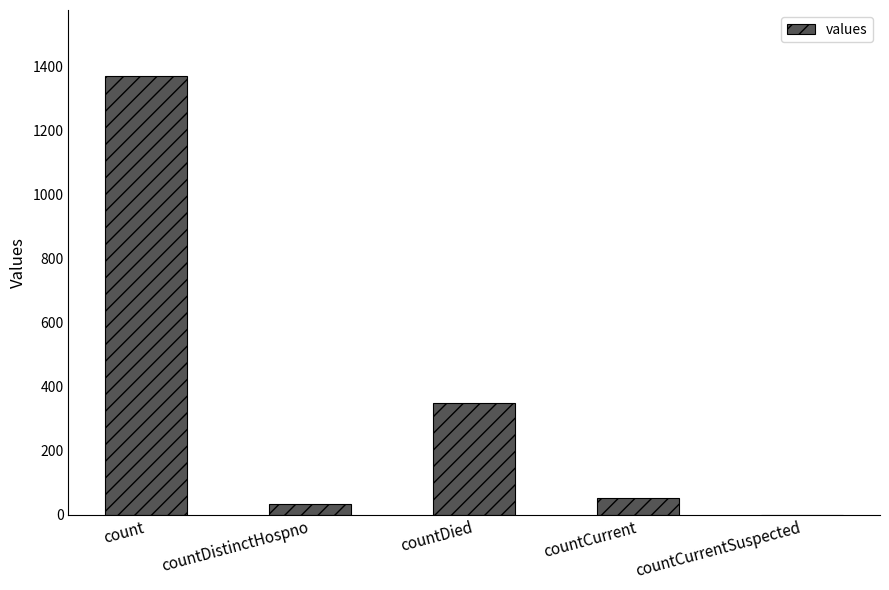

What is the maximum value shown in the chart?

1371